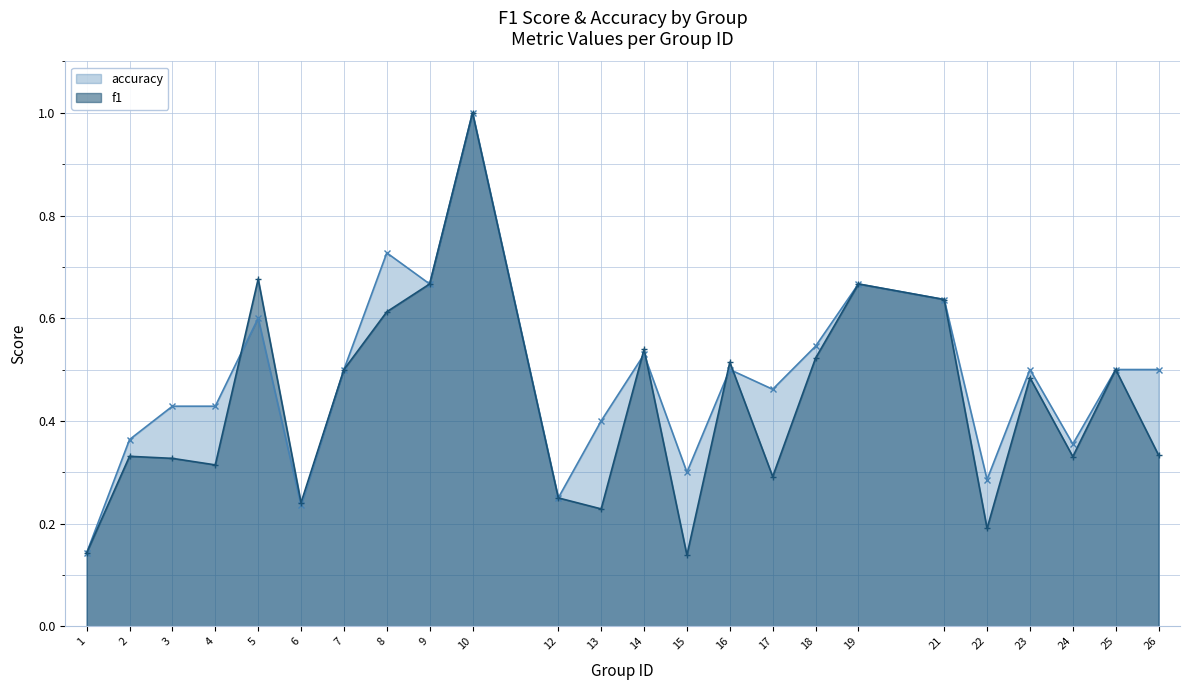

Is the value of f1 at 14 greater than the value of accuracy at 16?

Yes